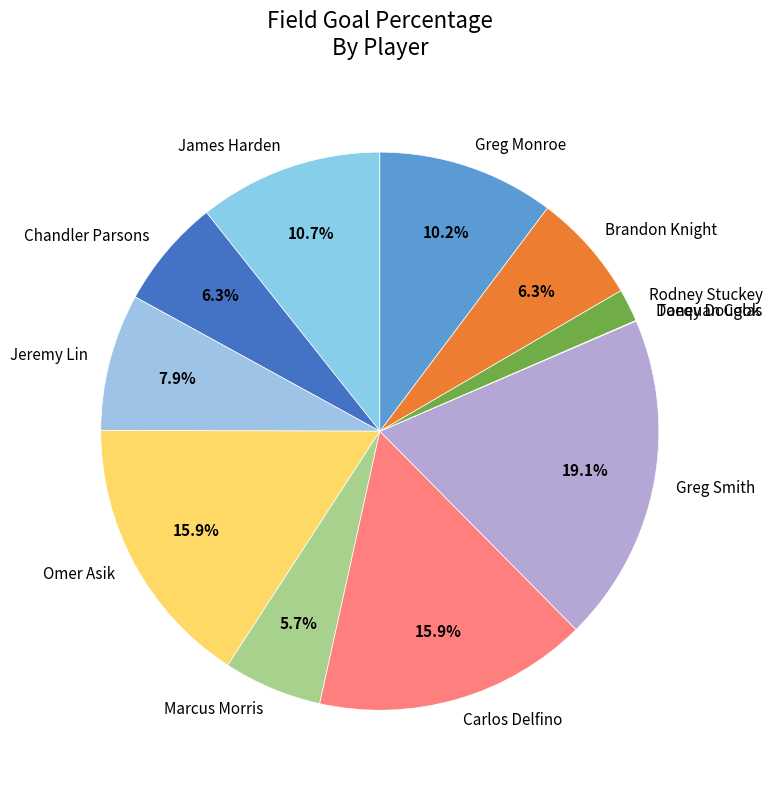

Does Omer Asik represent more than half of the total?

No